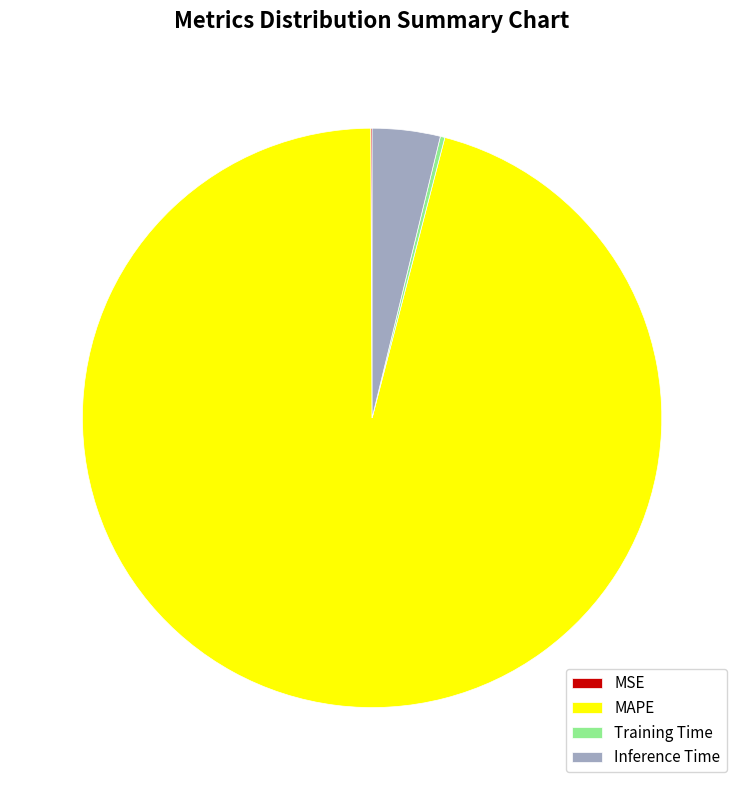

Is there any slice that represents more than half of the pie?

Yes